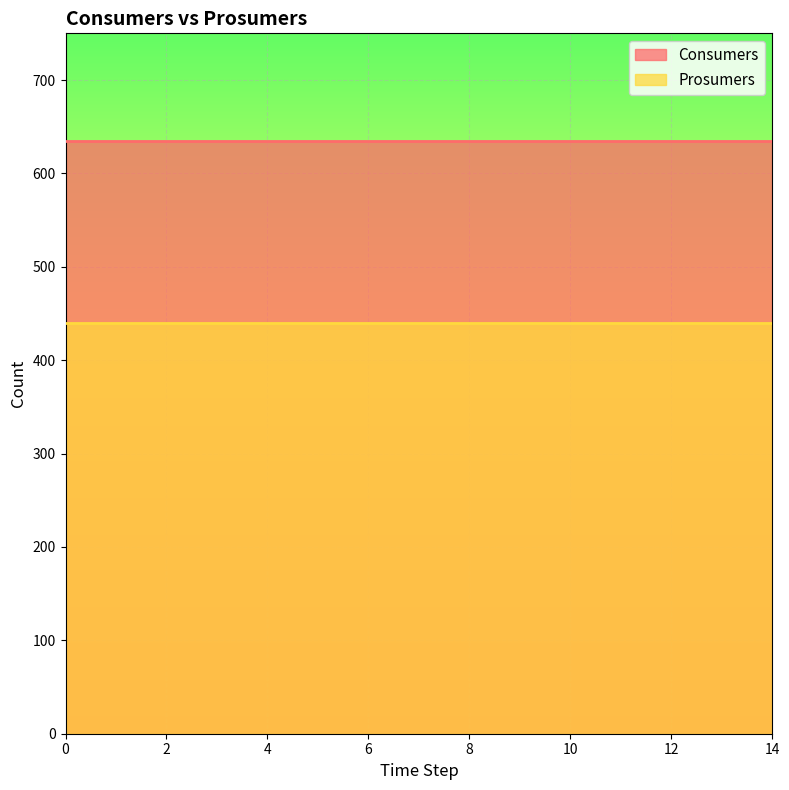

Is the value of Consumers at 2 greater than the value of Prosumers at 5?

Yes